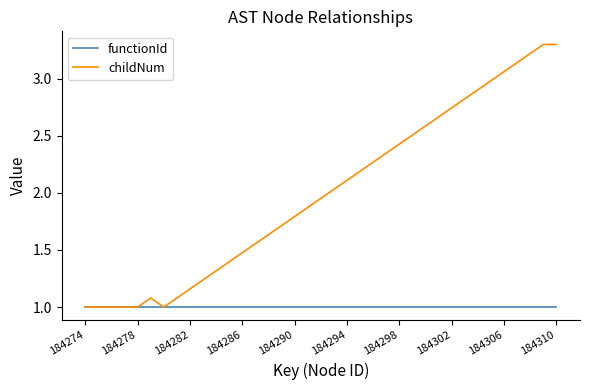

Which series has the widest spread of values?

childNum